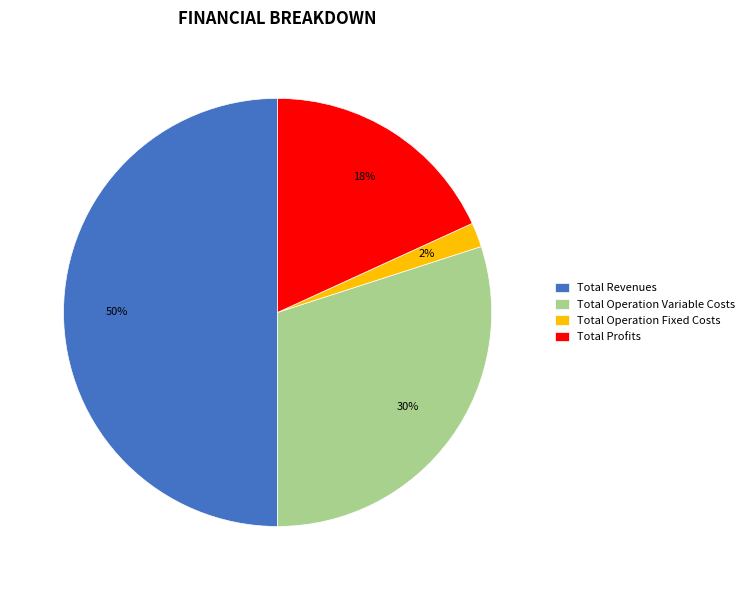

What is the ratio of the value at Total Operation Variable Costs to the value at Total Revenues?

0.6